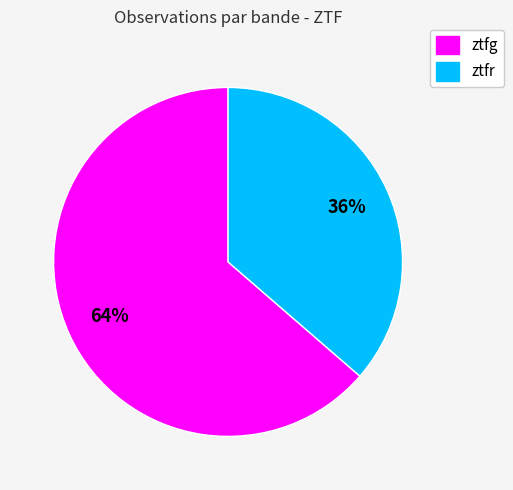

Is it true that ztfr is 36% of the pie?

True